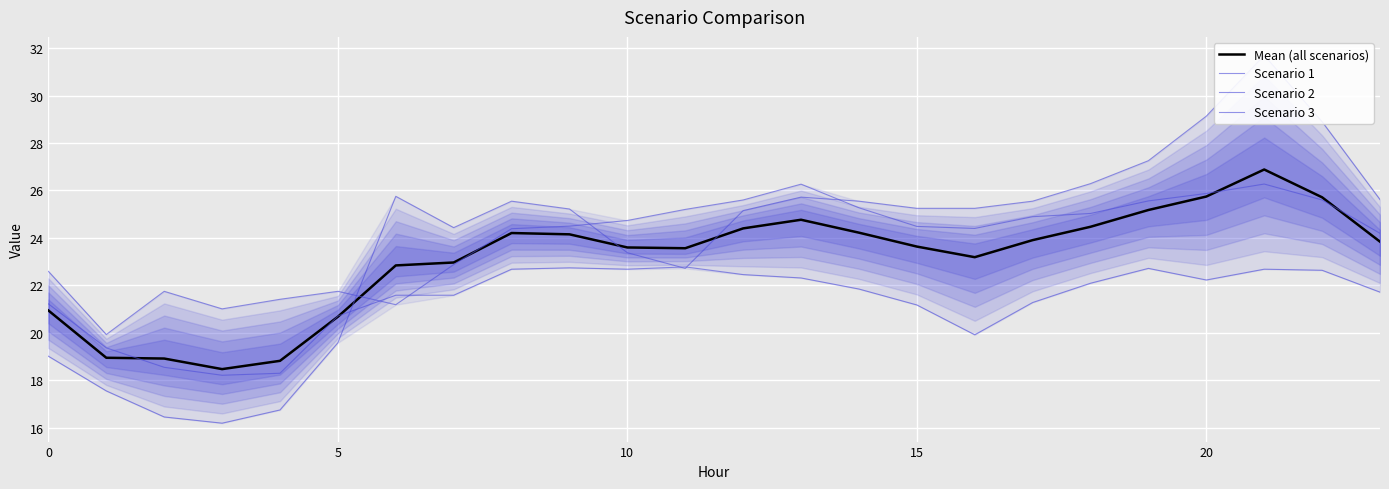

What are all the series names shown in the legend?

Mean (all scenarios), Scenario 1, Scenario 2, Scenario 3